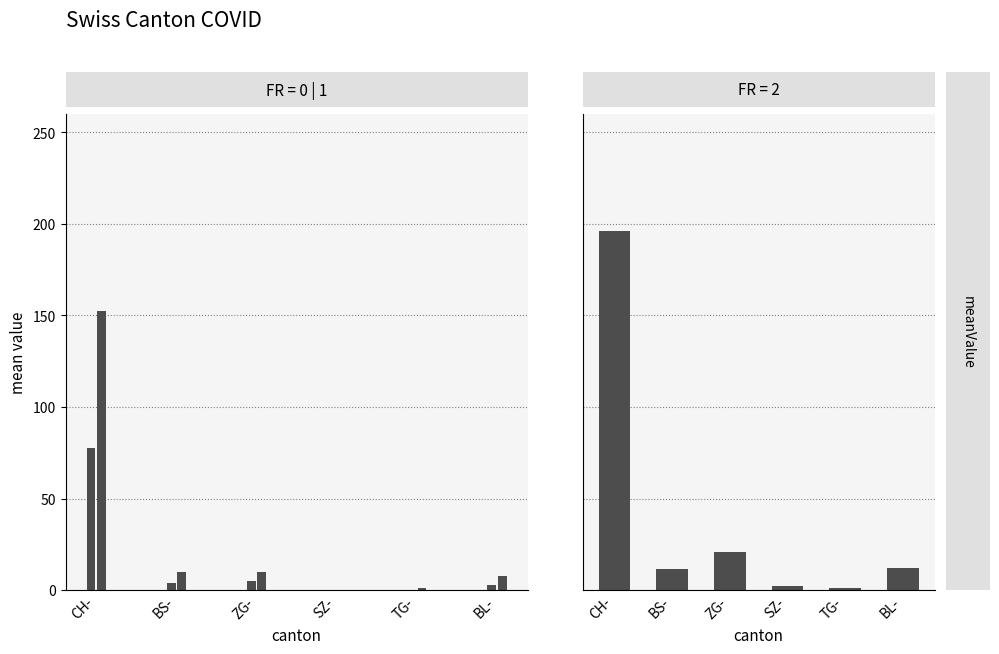

Which series has the largest total across all categories?

CH